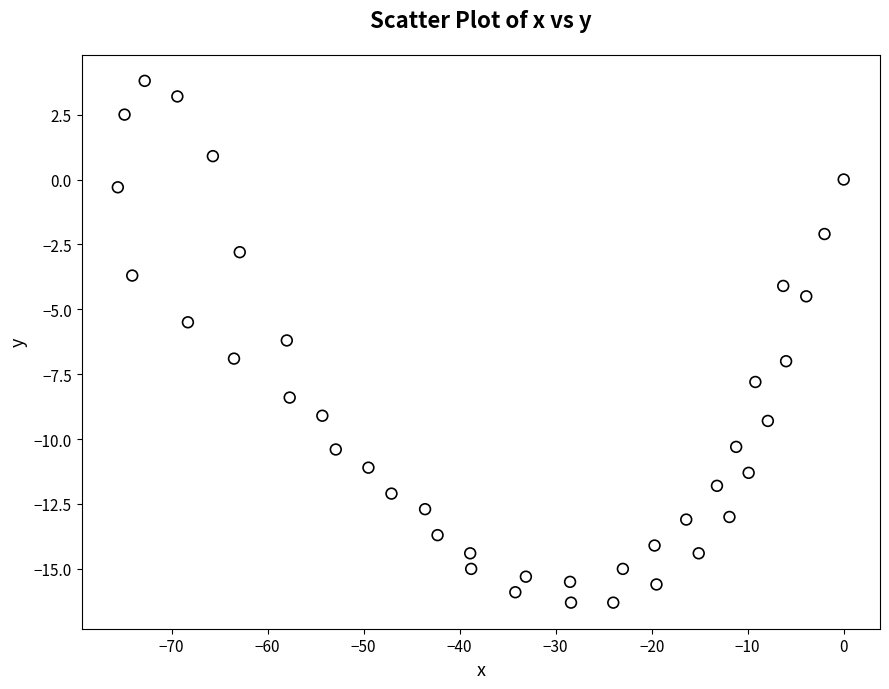

What is the range of X values (max minus min)?

75.6